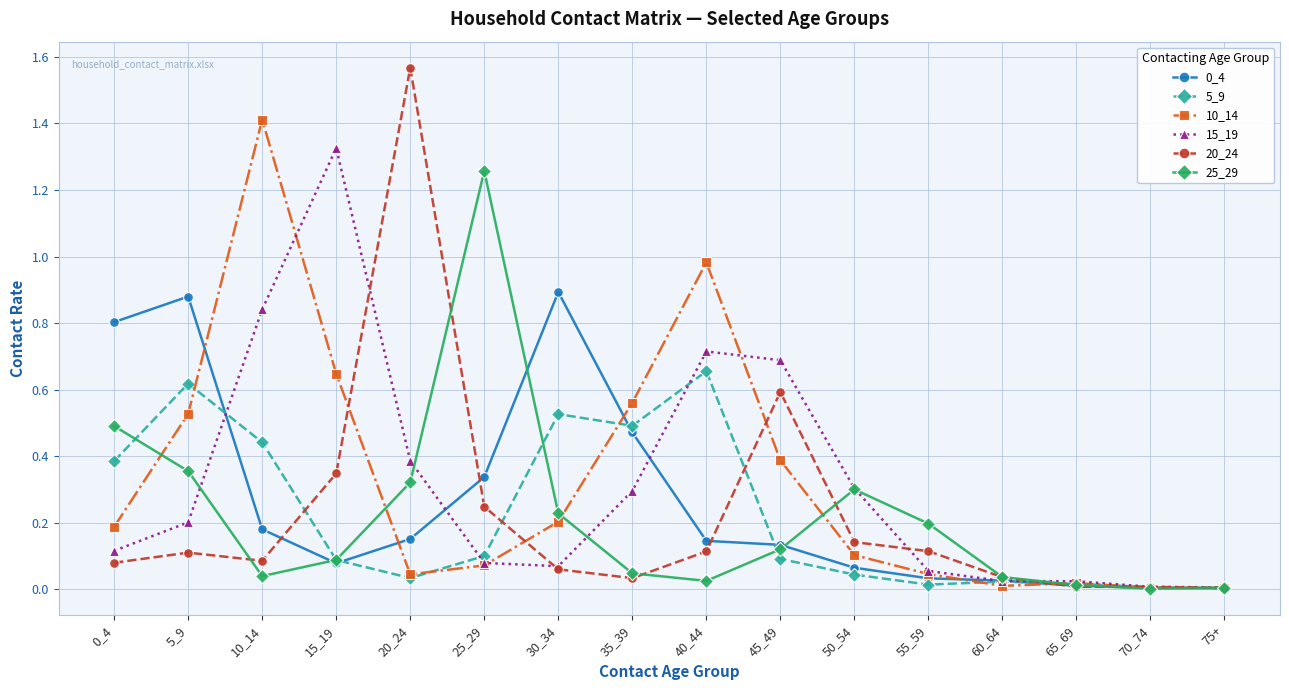

Where is the first local minimum for 10_14?

20_24